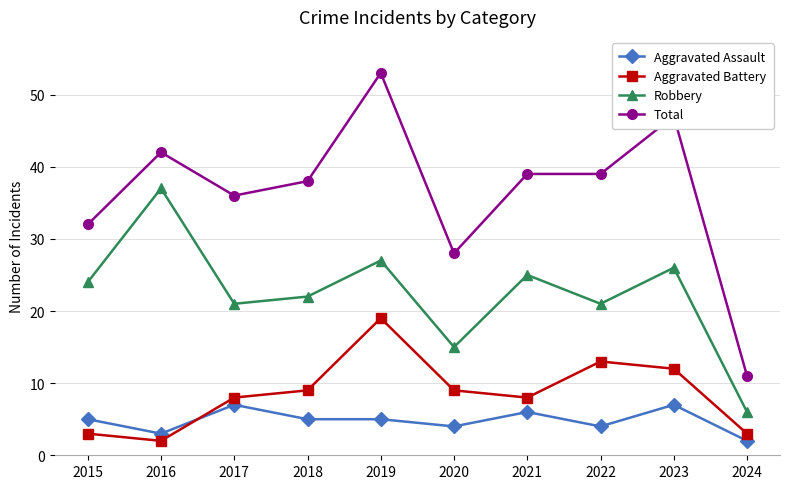

Reading left to right, what are all the values shown in this chart?

Aggravated Assault: 5	3	7	5	5	4	6	4	7	2
Aggravated Battery: 3	2	8	9	19	9	8	13	12	3
Robbery: 24	37	21	22	27	15	25	21	26	6
Total: 32	42	36	38	53	28	39	39	47	11